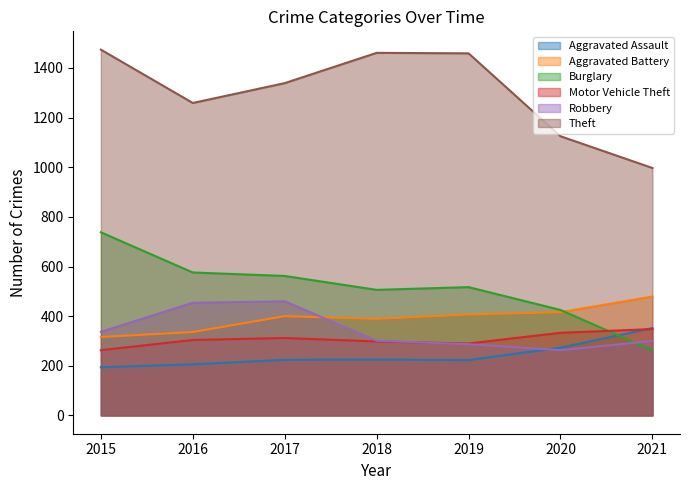

Which category has the lowest value in the Aggravated Battery series?

2015